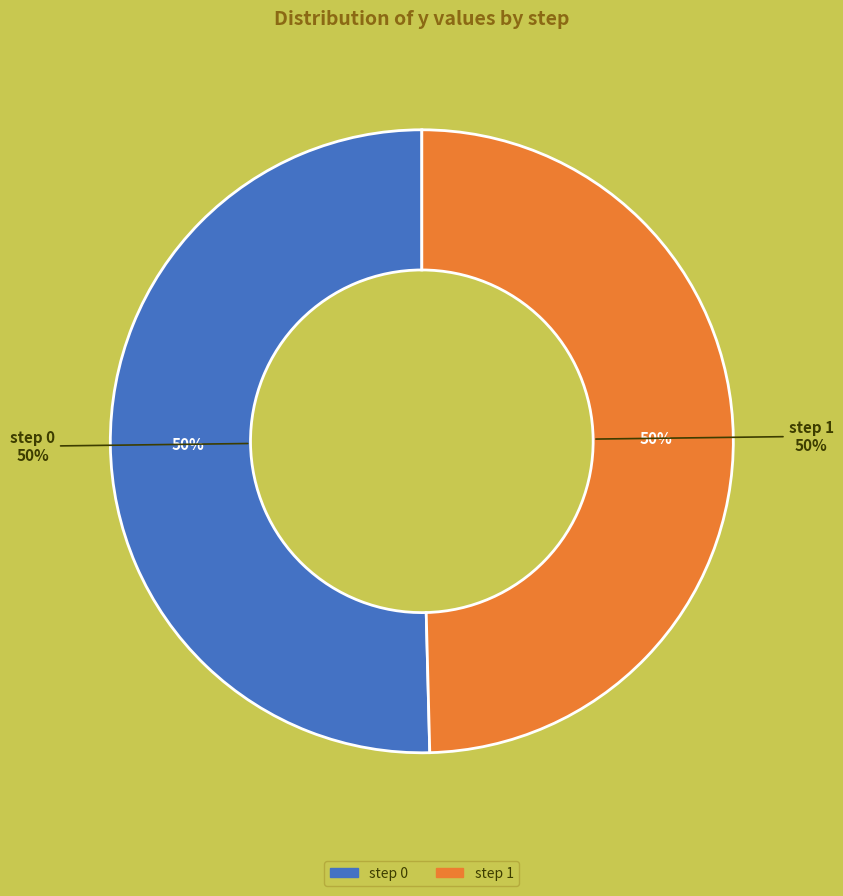

To the nearest percent, what is the average slice percentage?

50%